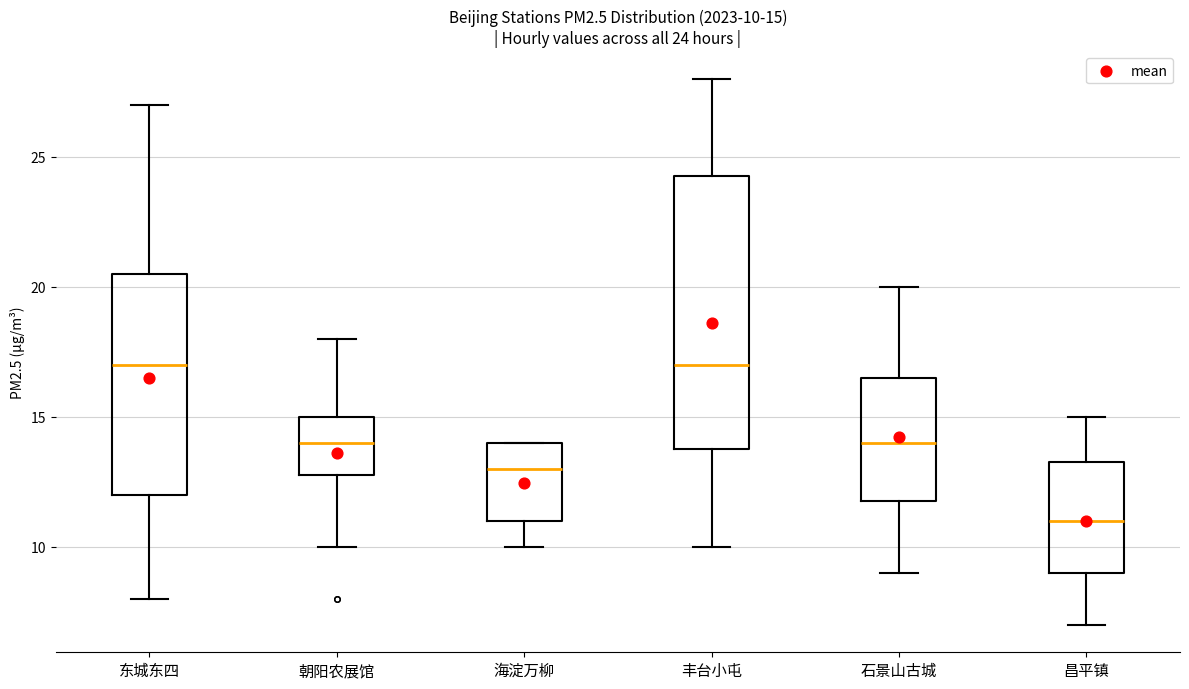

Comparing the boxes themselves (not the whiskers), which one is the tallest?

丰台小屯